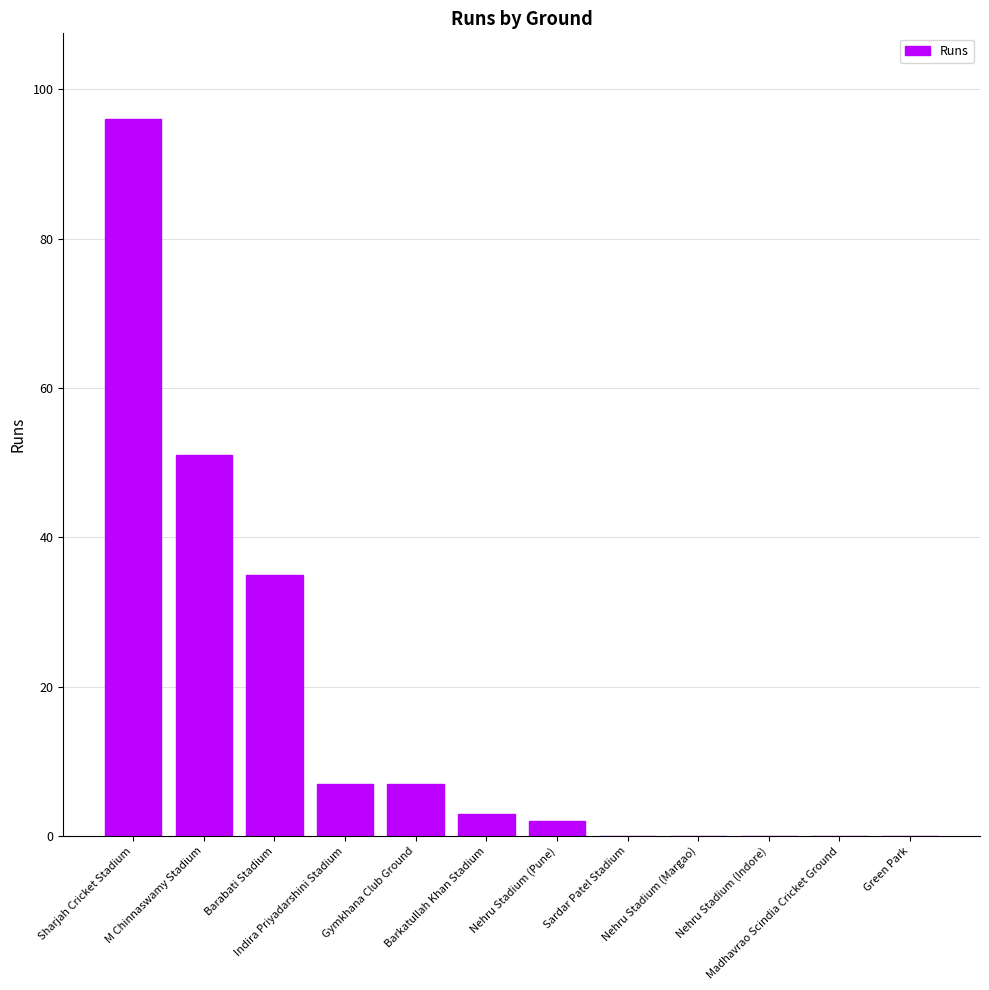

Reading left to right, what are all the values shown in this chart?

96	51	35	7	7	3	2	0	0	0	0	0